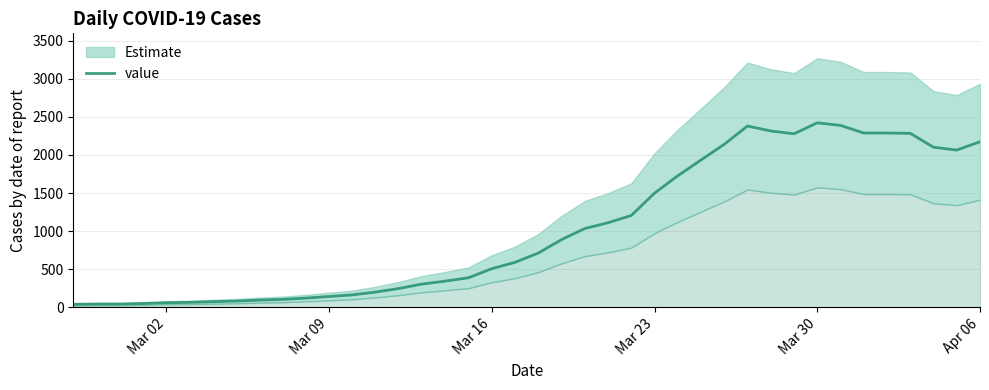

What is the highest value of the value series?

2421